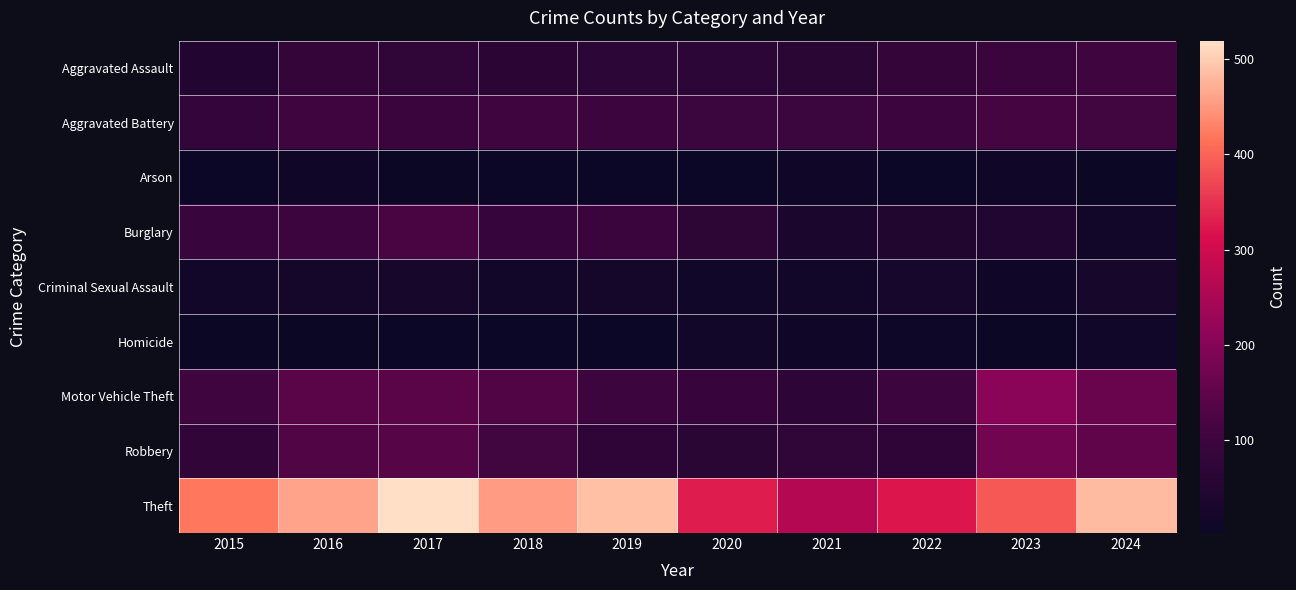

Reading left to right, transcribe all the data shown in this chart.

Aggravated Assault: 2015=48	2016=82	2017=76	2018=67	2019=68	2020=68	2021=62	2022=83	2023=96	2024=105
Aggravated Battery: 2015=85	2016=104	2017=96	2018=106	2019=100	2020=99	2021=98	2022=100	2023=113	2024=108
Arson: 2015=4	2016=13	2017=7	2018=4	2019=5	2020=4	2021=12	2022=4	2023=13	2024=6
Burglary: 2015=93	2016=103	2017=119	2018=89	2019=94	2020=71	2021=35	2022=47	2023=45	2024=19
Criminal Sexual Assault: 2015=18	2016=21	2017=27	2018=19	2019=21	2020=15	2021=17	2022=28	2023=13	2024=24
Homicide: 2015=7	2016=6	2017=4	2018=3	2019=5	2020=19	2021=12	2022=11	2023=7	2024=15
Motor Vehicle Theft: 2015=105	2016=142	2017=142	2018=130	2019=100	2020=91	2021=73	2022=101	2023=207	2024=164
Robbery: 2015=78	2016=130	2017=137	2018=108	2019=75	2020=65	2021=76	2022=74	2023=175	2024=152
Theft: 2015=419	2016=461	2017=519	2018=454	2019=487	2020=328	2021=265	2022=323	2023=389	2024=484